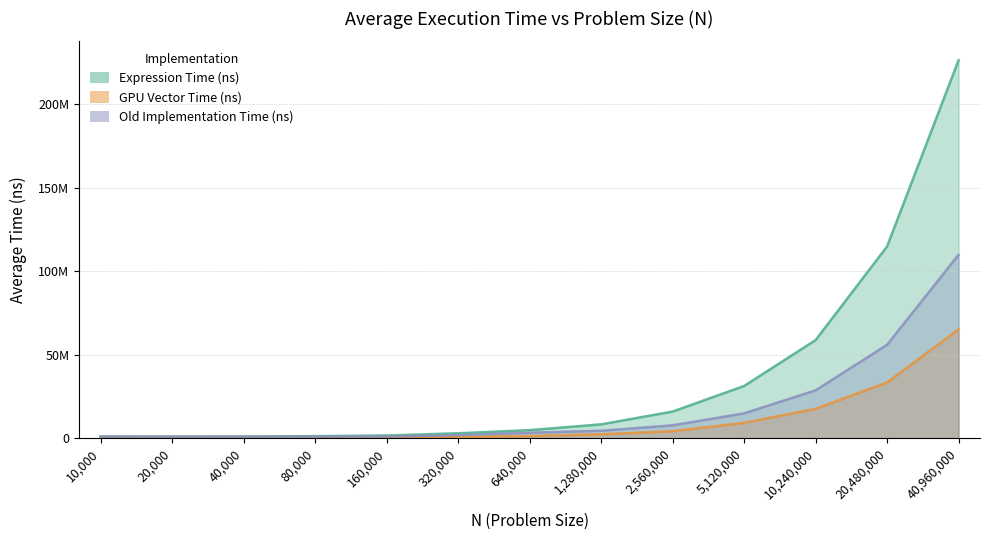

Which has a higher value, 5120000 or 20480000?

20480000